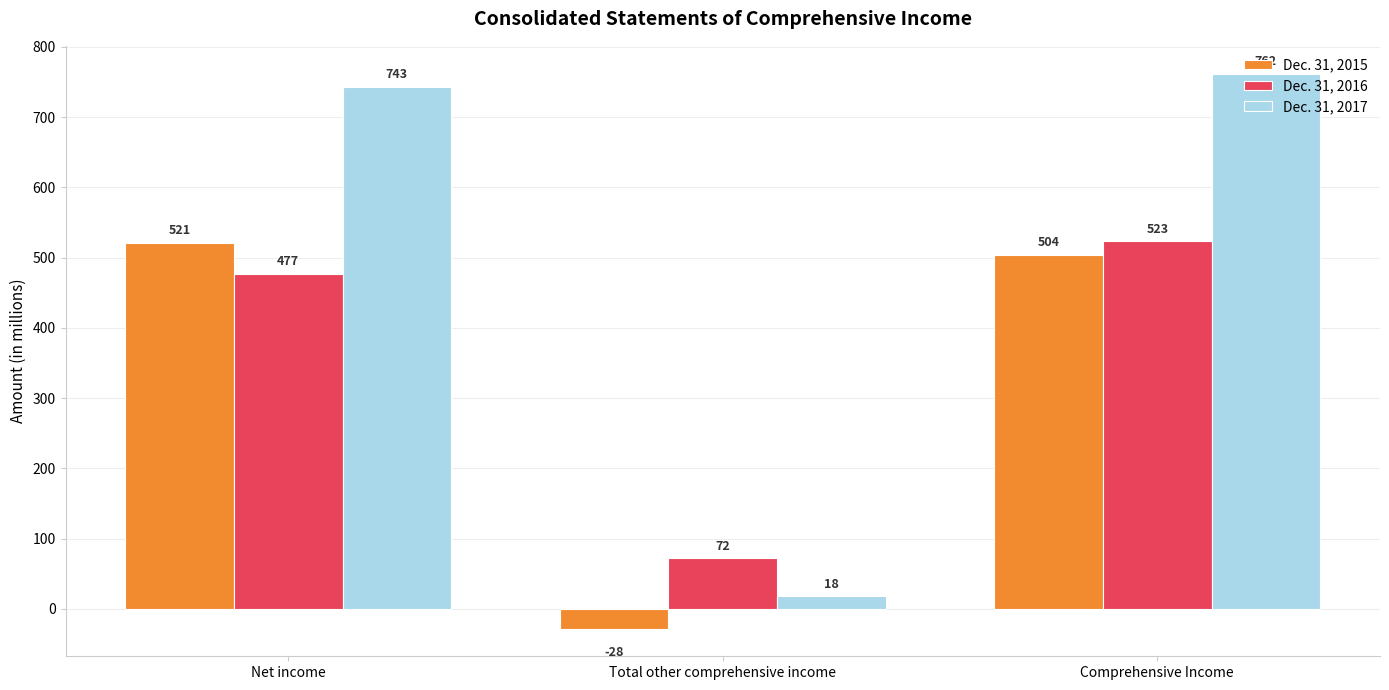

The value of Dec. 31, 2016 at Total other comprehensive income is 72. True or false?

True